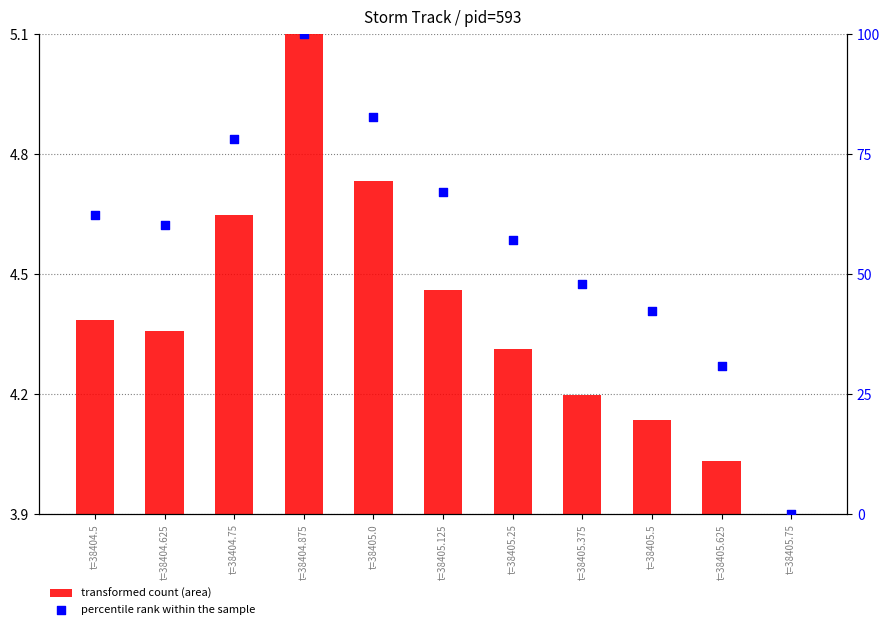

Which series has the largest Y range (max minus min)?

percentile rank within the sample